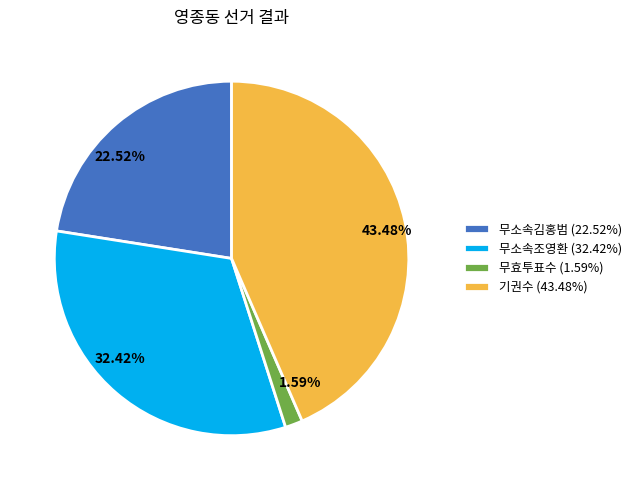

What percentage do 무소속김홍범 and 무효투표수 together represent?

24.1%